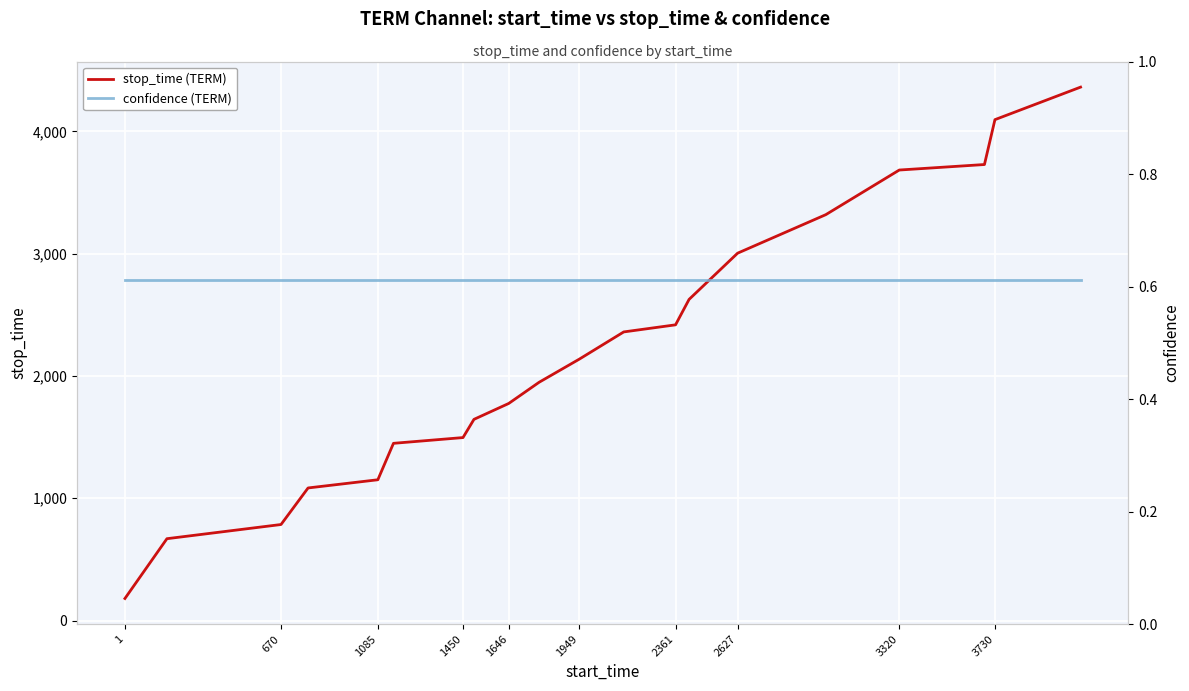

What is the maximum value for confidence (TERM)?

0.6